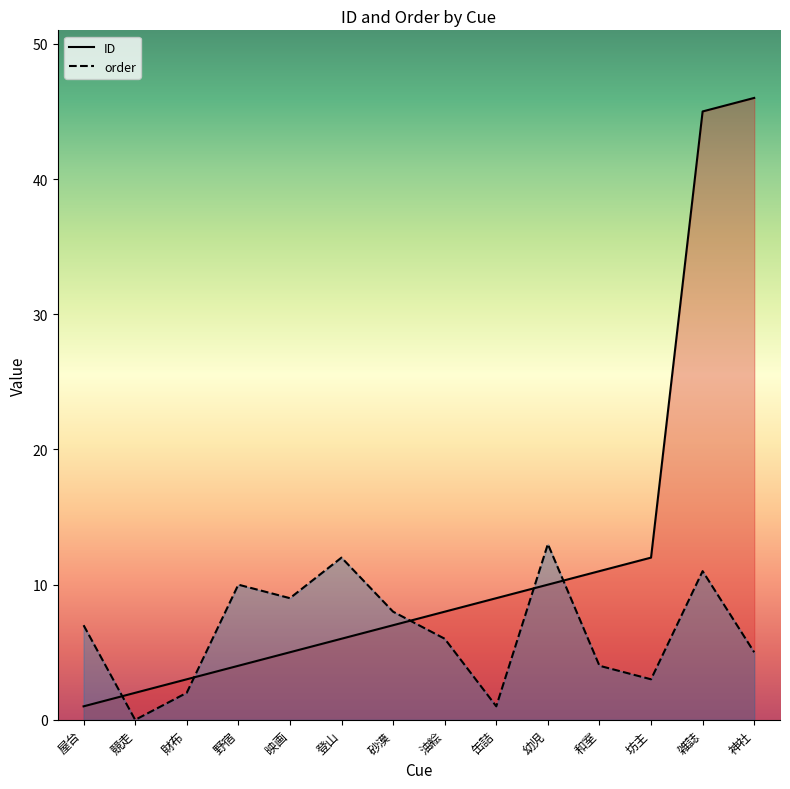

What are all the series names shown in the legend?

ID, order